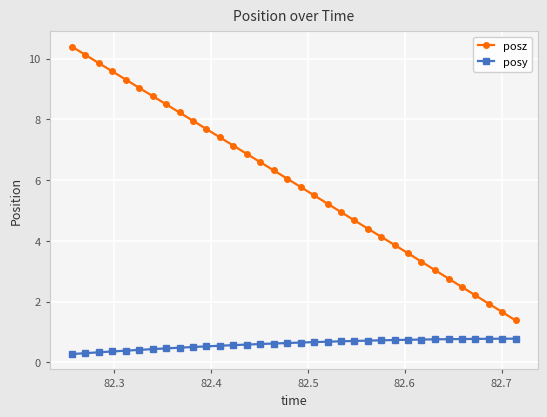

What is the maximum value shown in the chart?

10.4